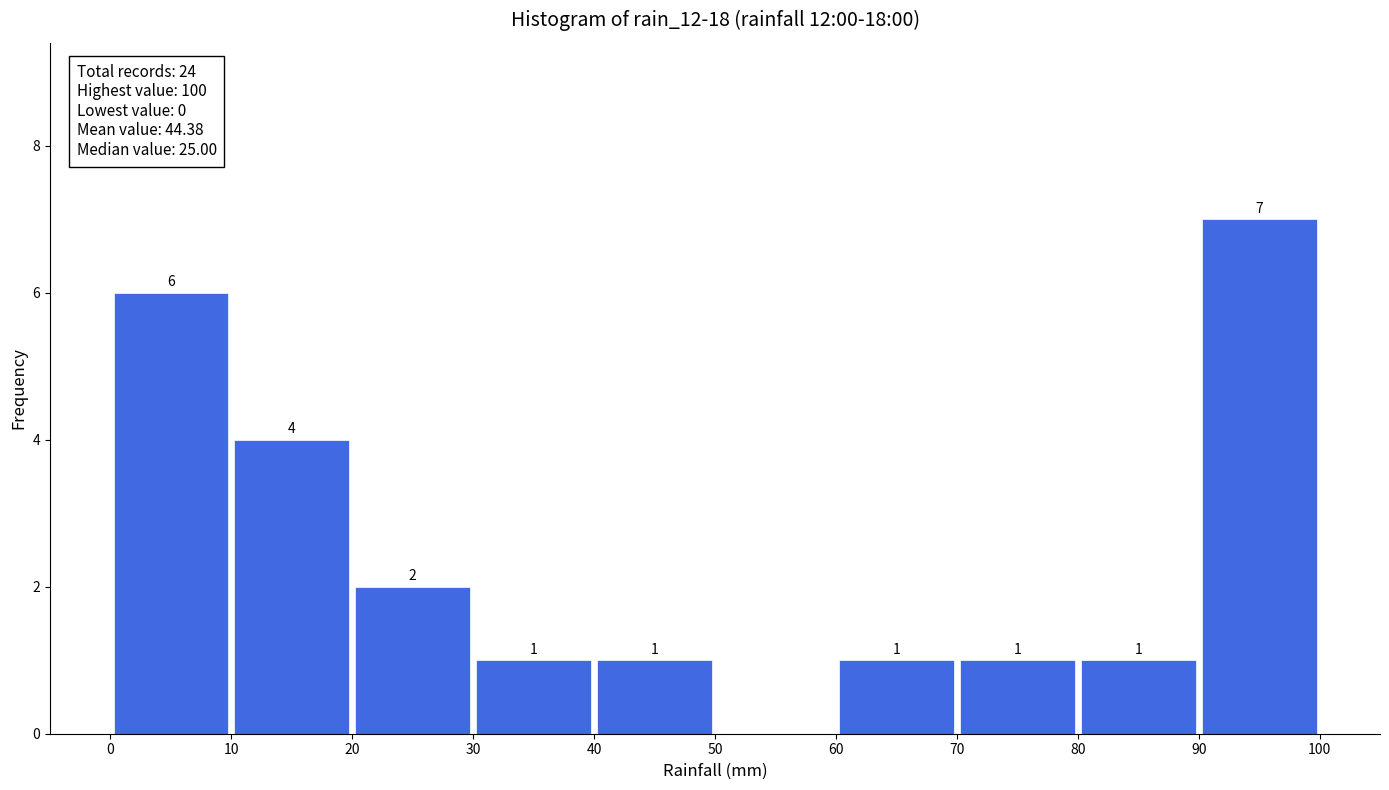

Over which range of the x-axis is the bar tallest?

90 to 100